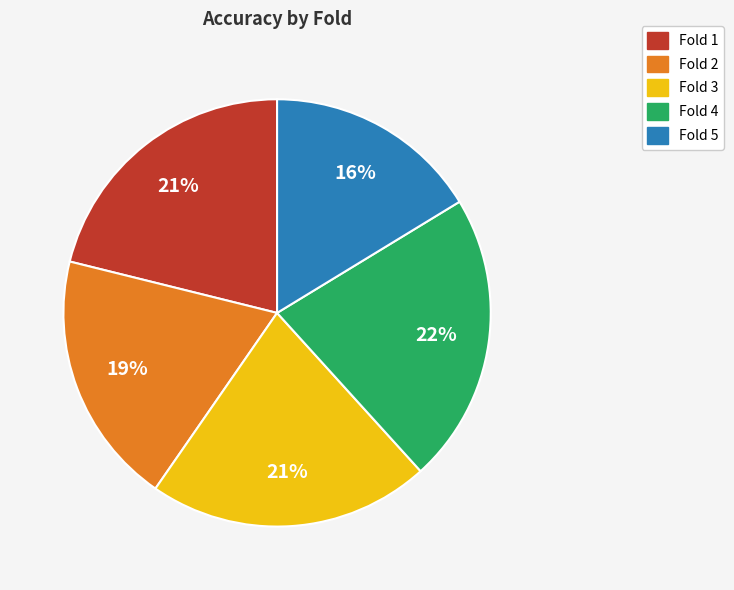

Combined, do Fold 1 and Fold 3 account for over 50%?

No